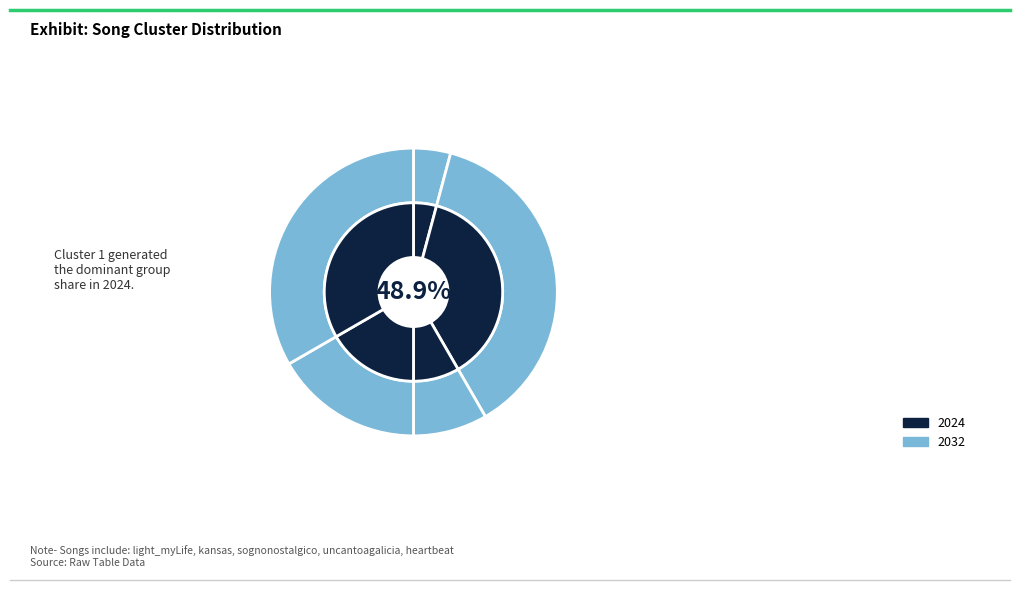

Does sognonostalgico account for over 50% of the chart?

No